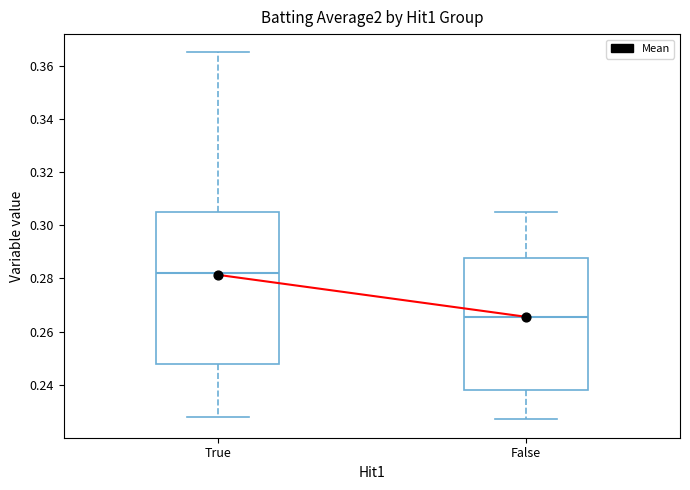

Reading left to right, transcribe this box plot: for each box, give where its median line is, the range the box spans, and where its two whiskers end, as read against the y-axis. The values are not printed on the chart, so give them approximately, as read against the axis.

True: median 0.282, box 0.248 to 0.306, whiskers 0.228 to 0.366
False: median 0.266, box 0.238 to 0.288, whiskers 0.228 to 0.306